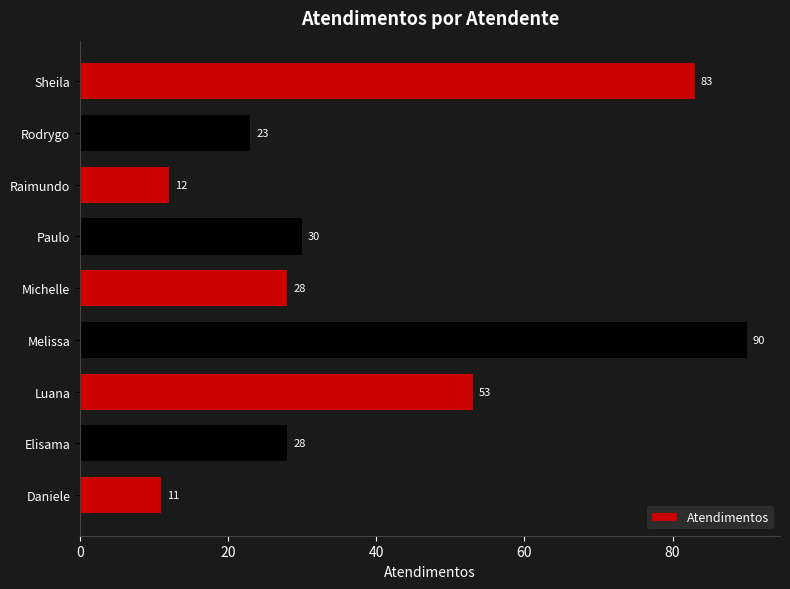

What is the minimum value shown in the chart?

11